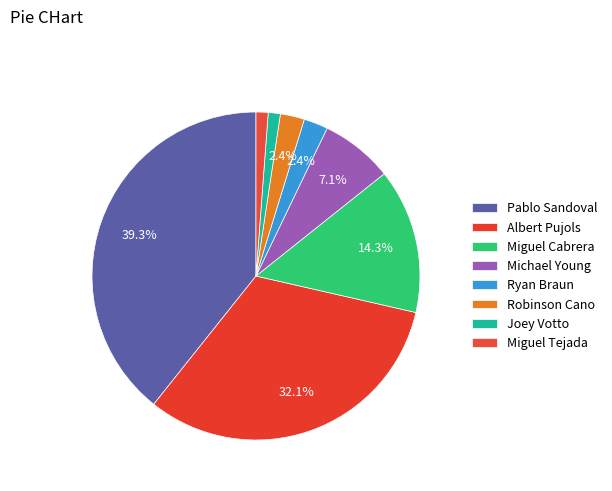

To the nearest percent, what is the difference between the Albert Pujols and Miguel Tejada slice percentages?

31%